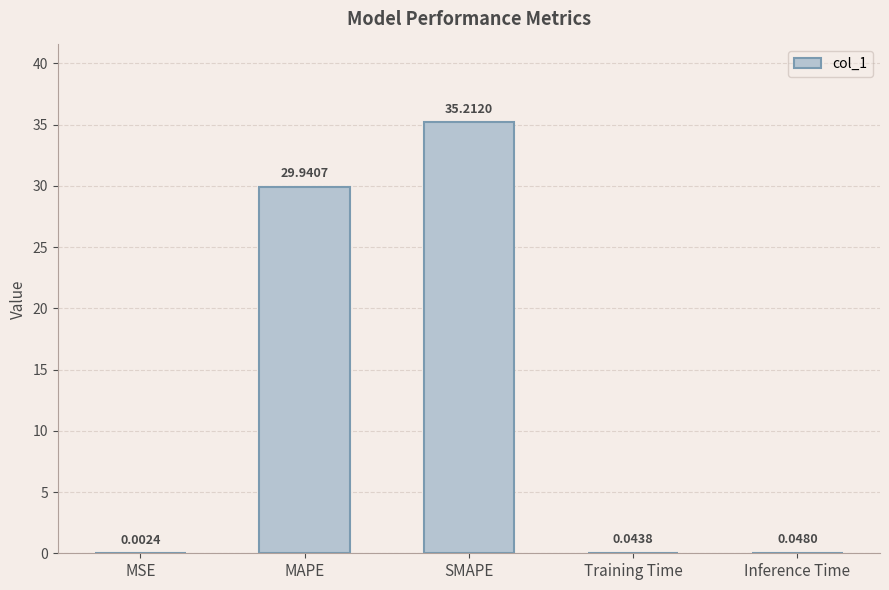

Count the number of data series in this chart.

1